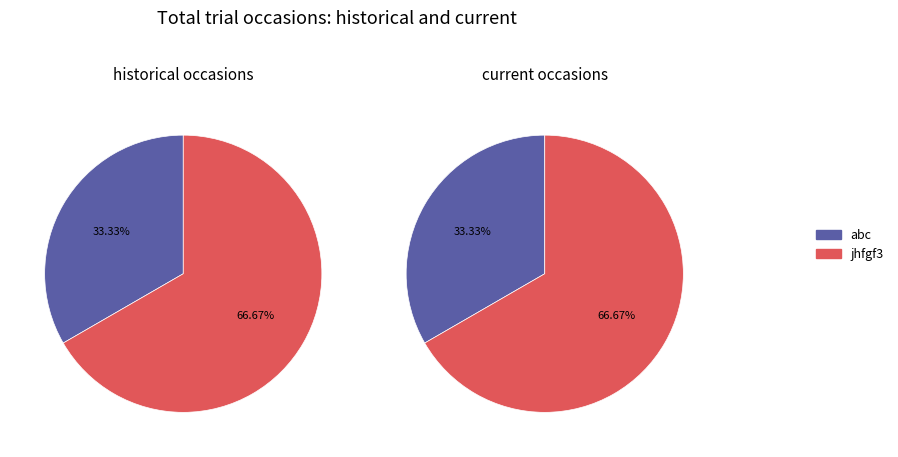

How much of the chart is everything except abc?

66.7%